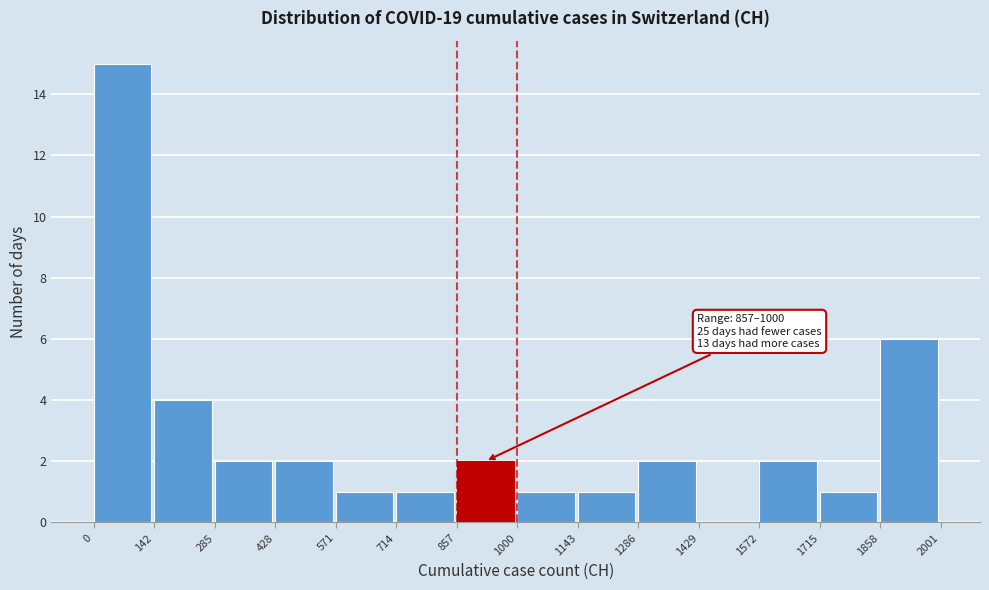

Over which range of the x-axis is the bar tallest?

0 to 142